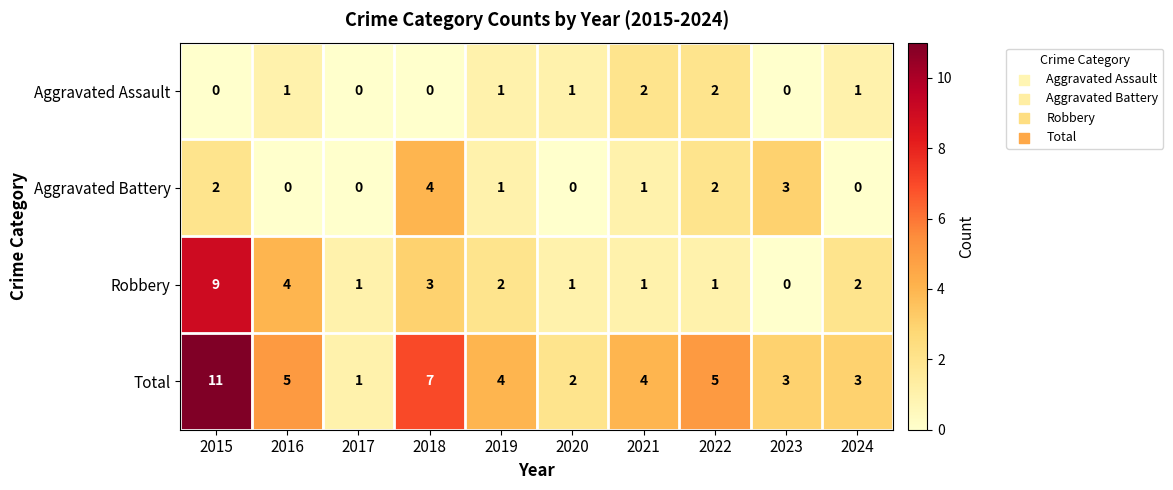

Rank the series by their maximum value, from highest to lowest.

Total, Robbery, Aggravated Battery, Aggravated Assault